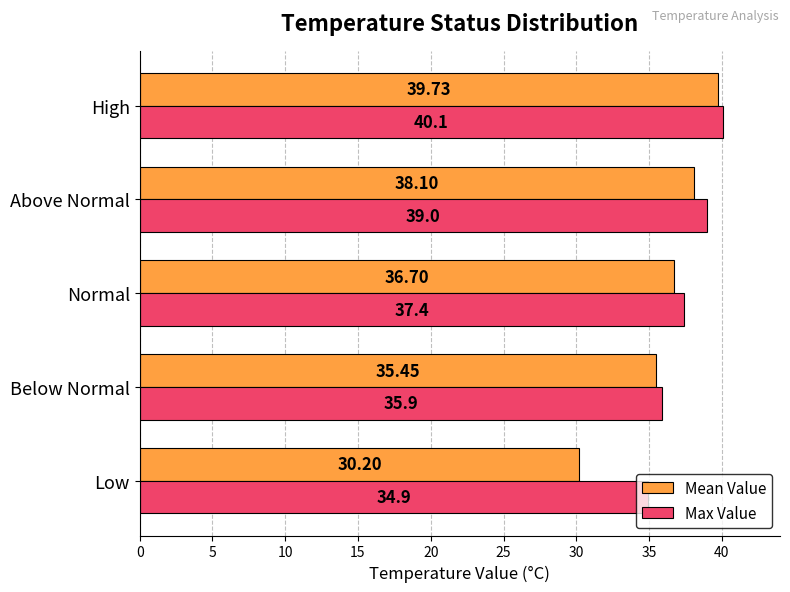

What is the difference between the maximum and minimum values in the Max Value series?

5.2